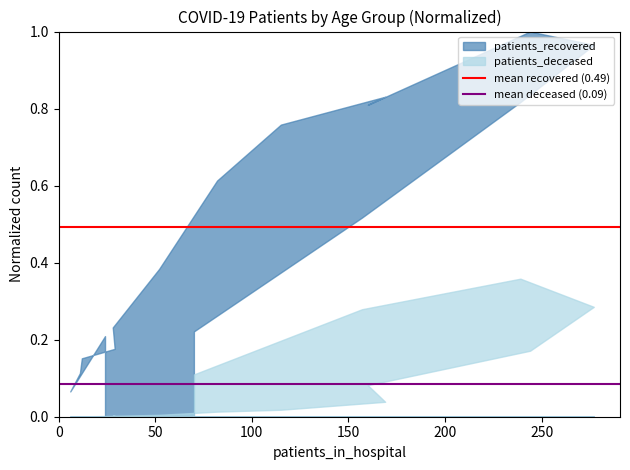

True or false: mean deceased (0.09) has a value of 0.1 at 0.

False